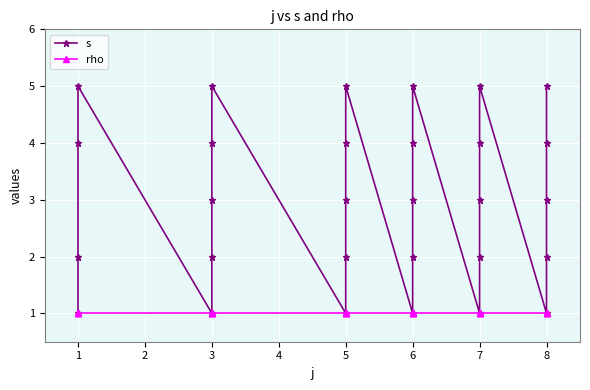

What is the value of the s point at the 25th from the left?

1